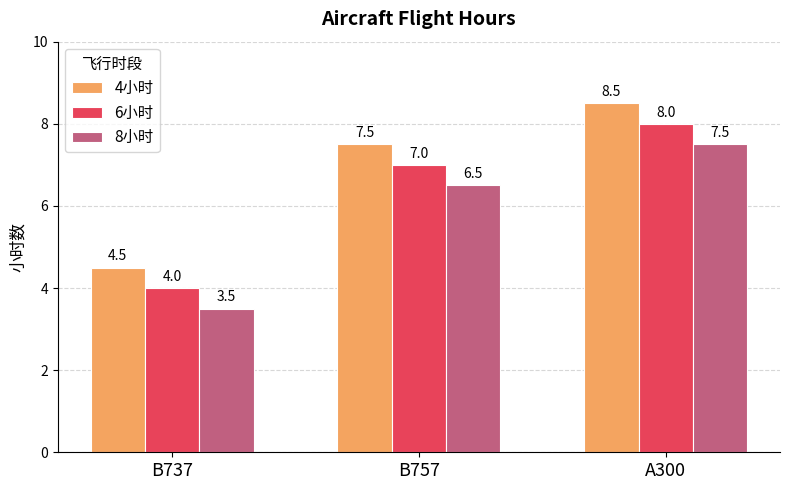

Is the value of 6小时 at B757 greater than the value of 4小时 at B757?

No